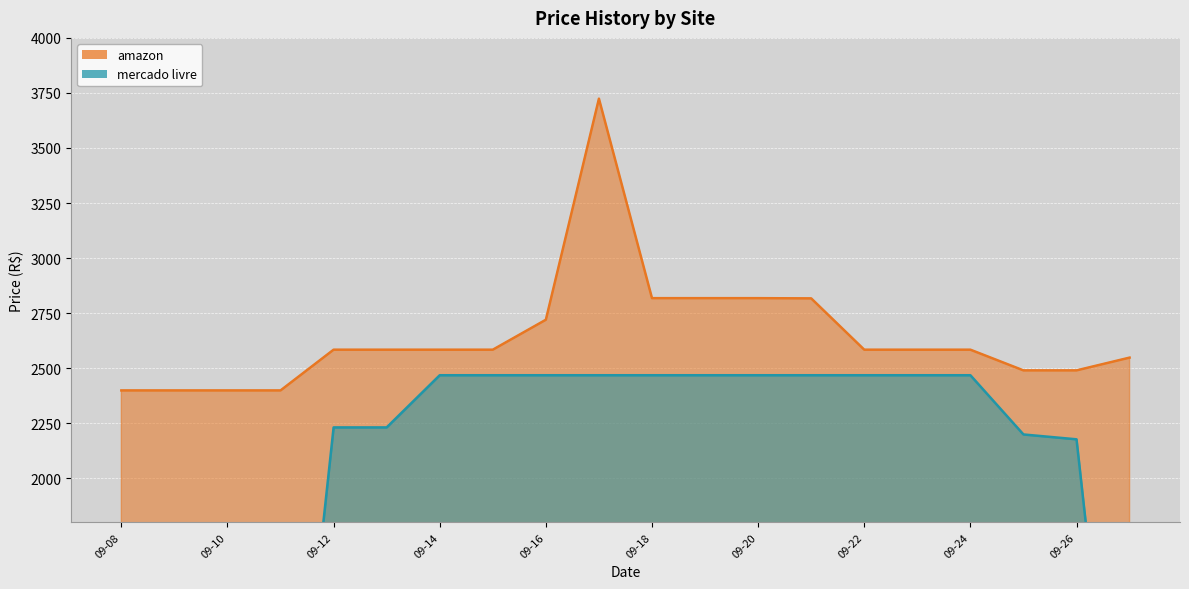

Is it true that amazon equals 2584.0 at 2023-09-13?

True